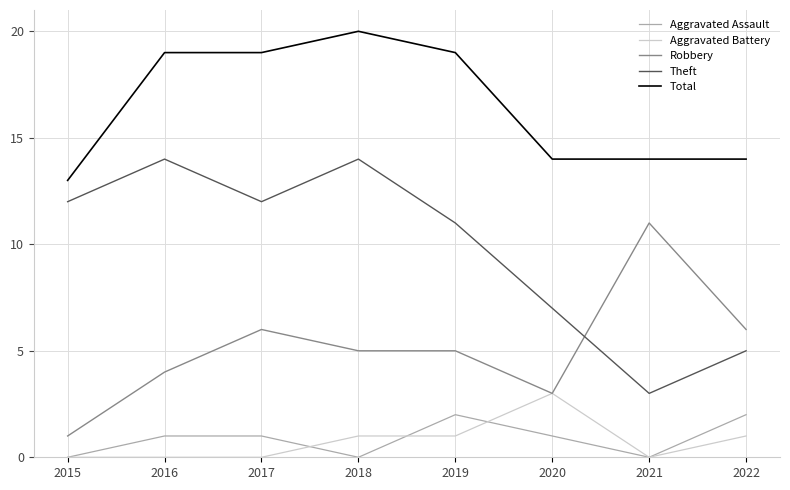

Does the chart display data point markers on the line(s)?

No